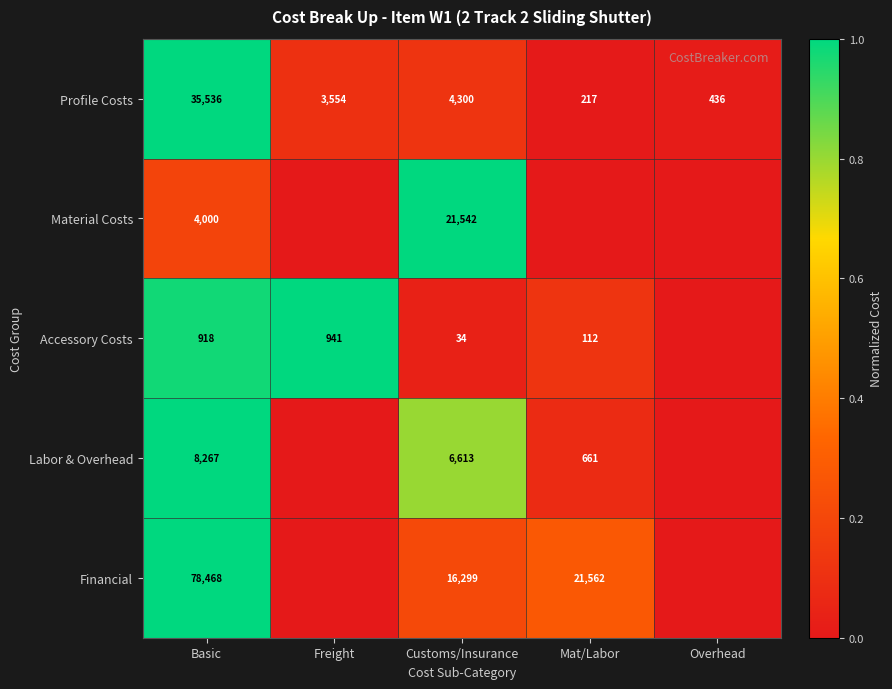

What is the difference between the highest and lowest values at Customs/Insurance?

21508